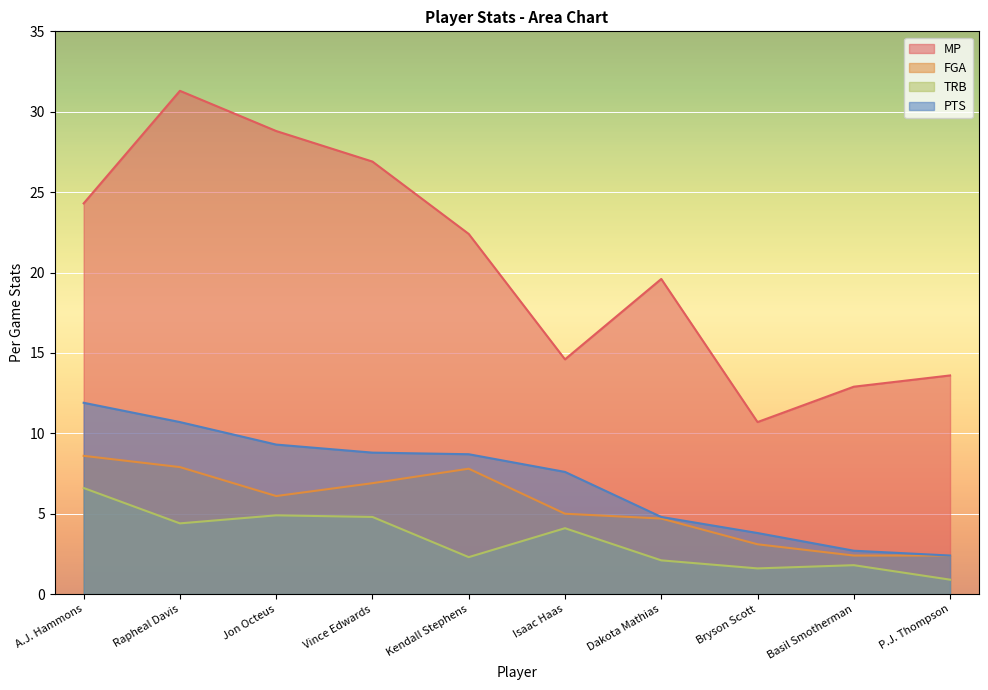

What are all the series names shown in the legend?

MP, FGA, TRB, PTS